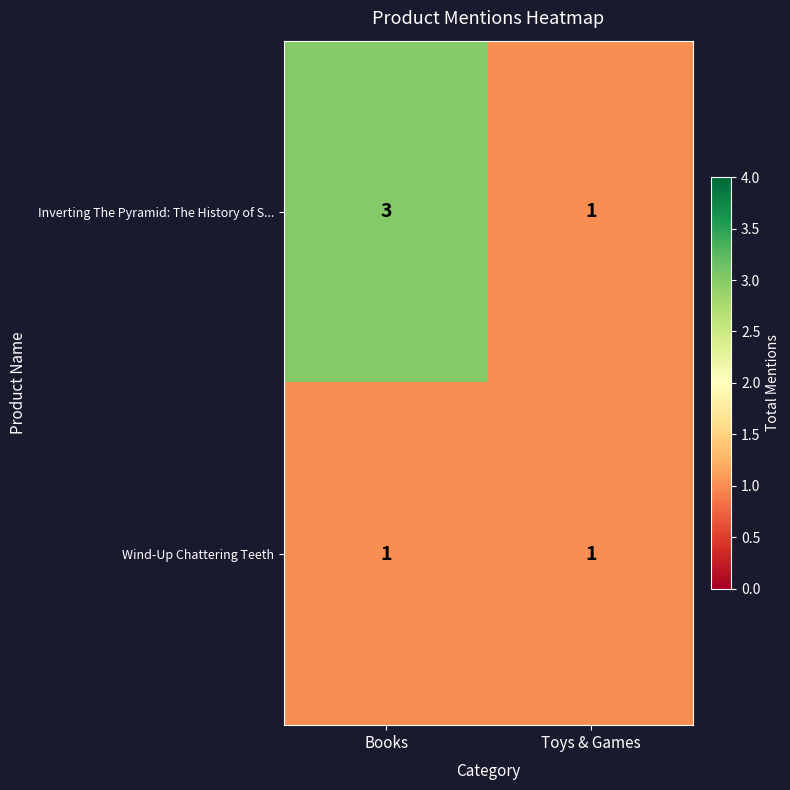

List the series in order of their peak value, lowest first.

Wind-Up Chattering Teeth, Inverting The Pyramid: The History of S...